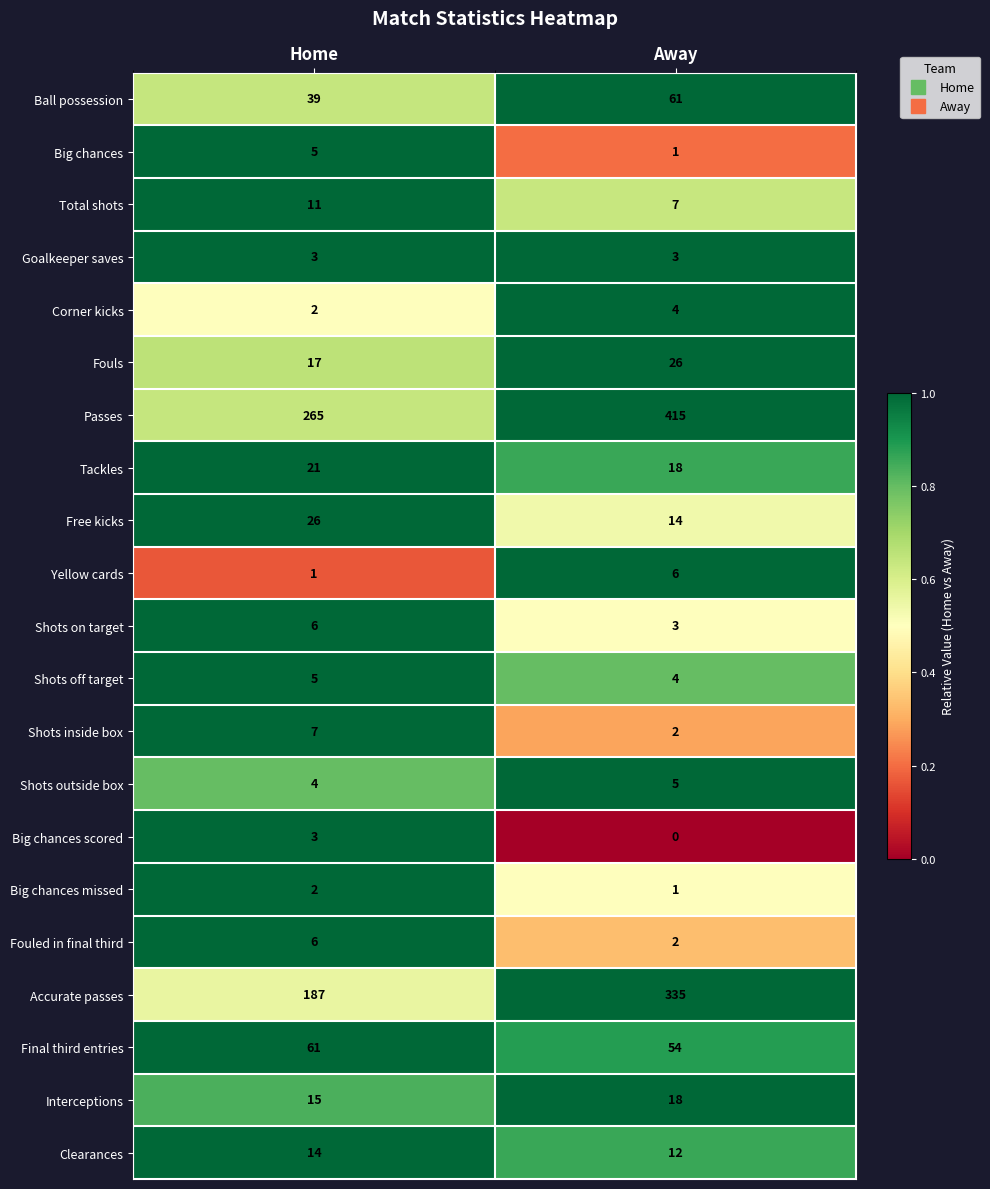

Rank the categories by Total shots value from highest to lowest.

Home, Away